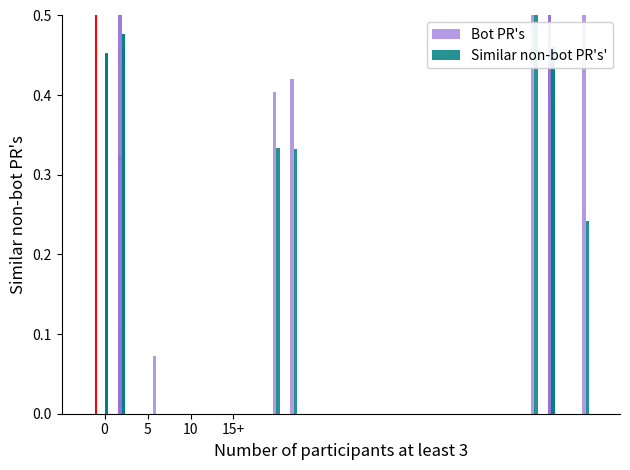

Rank the series by their maximum value, from lowest to highest.

Similar non-bot PR's', Bot PR's